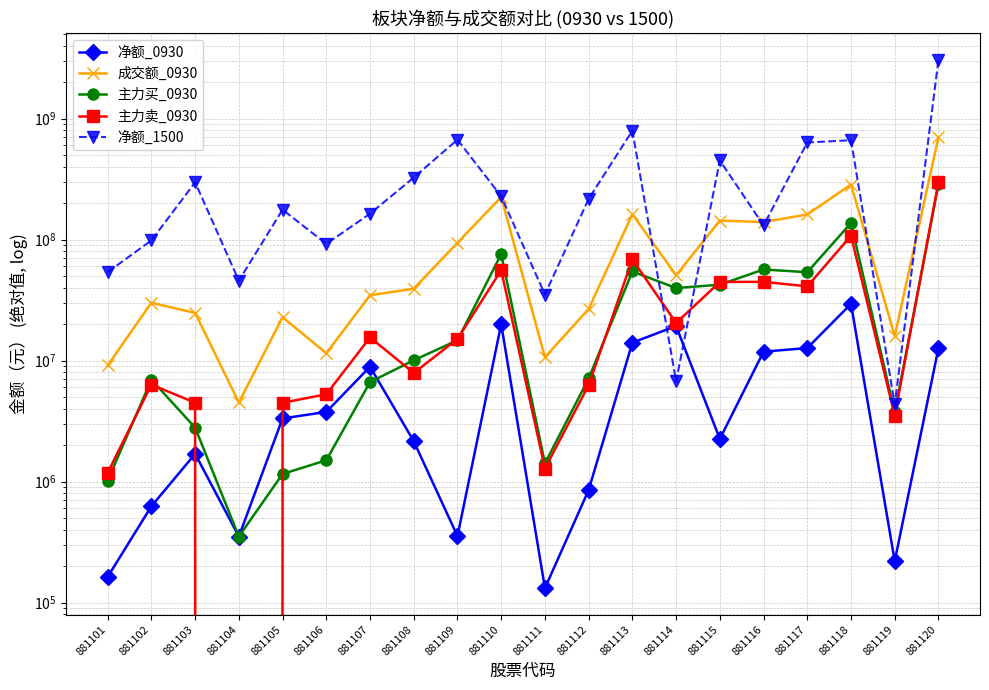

Does the chart display data point markers on the line(s)?

Yes